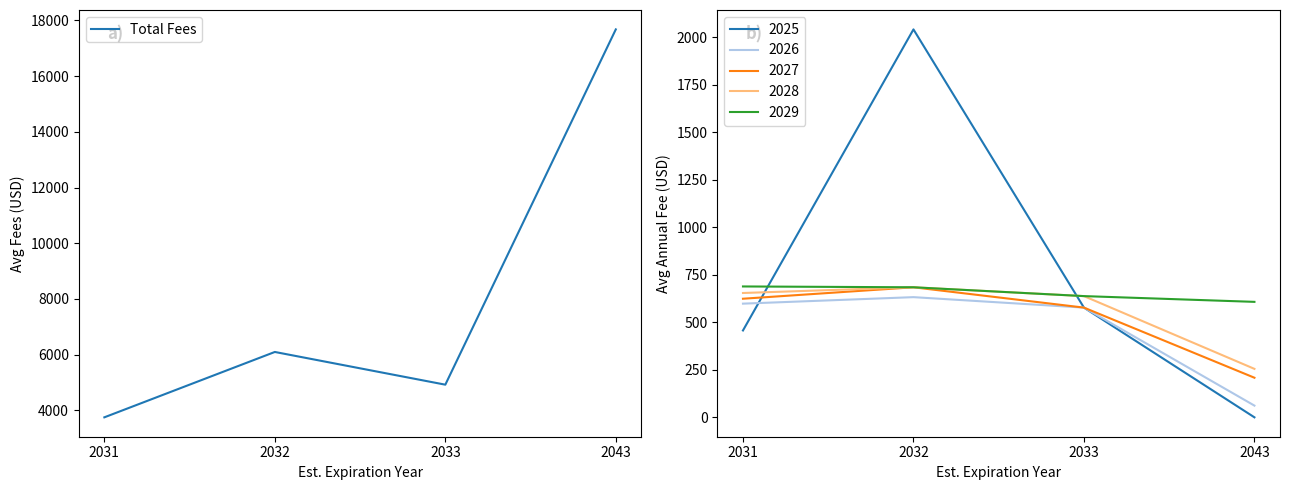

Rank the categories by value from lowest to highest.

2031, 2033, 2032, 2043